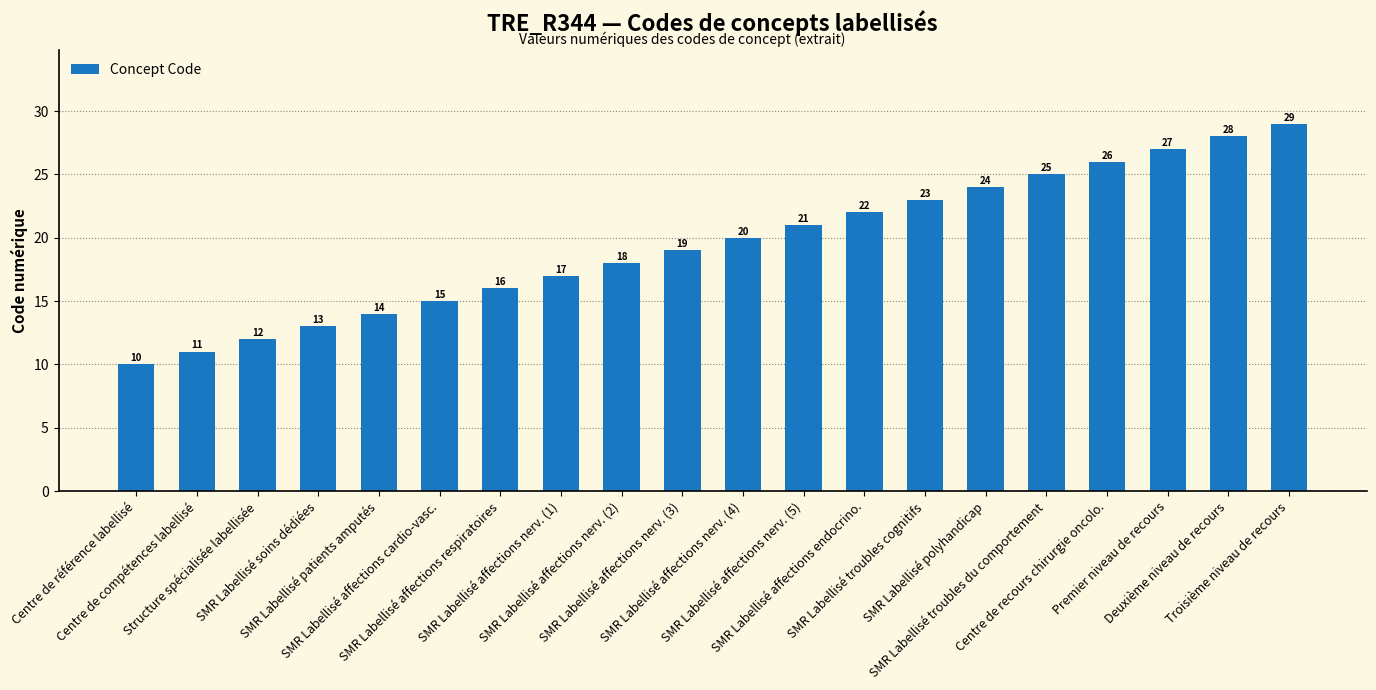

Are the bars grouped side by side (vs. stacked)?

No